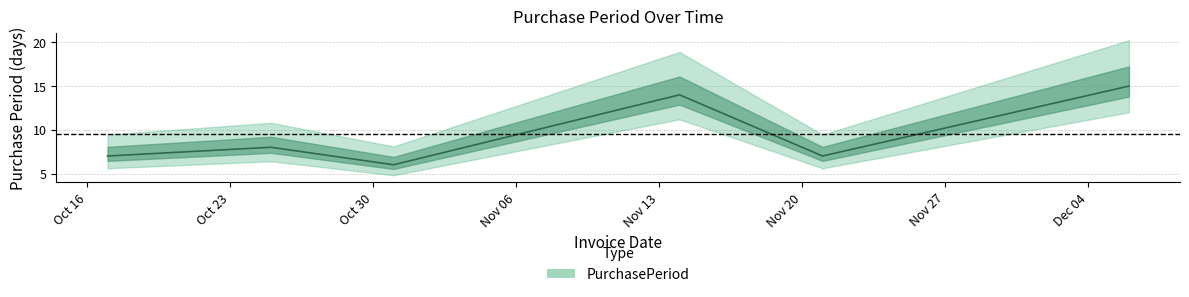

How many lines are shown in the chart?

1